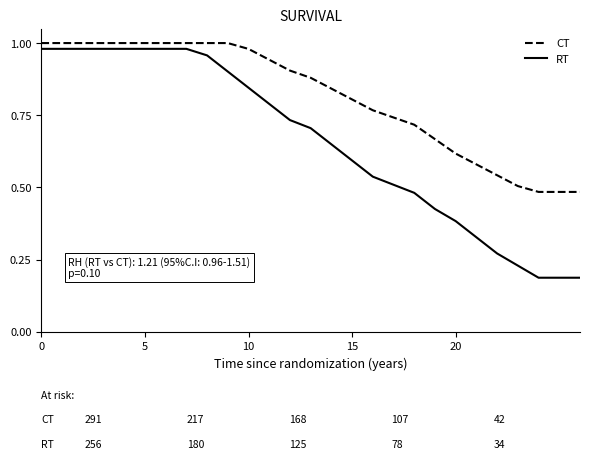

Which series has the widest spread of values?

RT